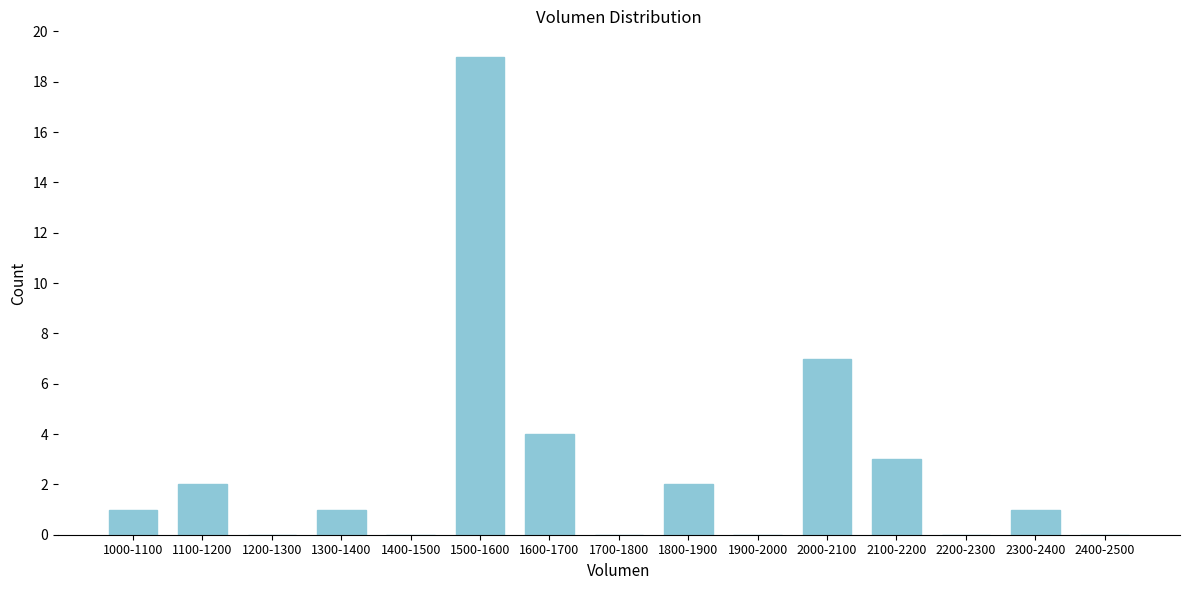

Reading left to right, list all the values displayed in this chart.

1000-1100=1	1100-1200=2	1200-1300=0	1300-1400=1	1400-1500=0	1500-1600=19	1600-1700=4	1700-1800=0	1800-1900=2	1900-2000=0	2000-2100=7	2100-2200=3	2200-2300=0	2300-2400=1	2400-2500=0